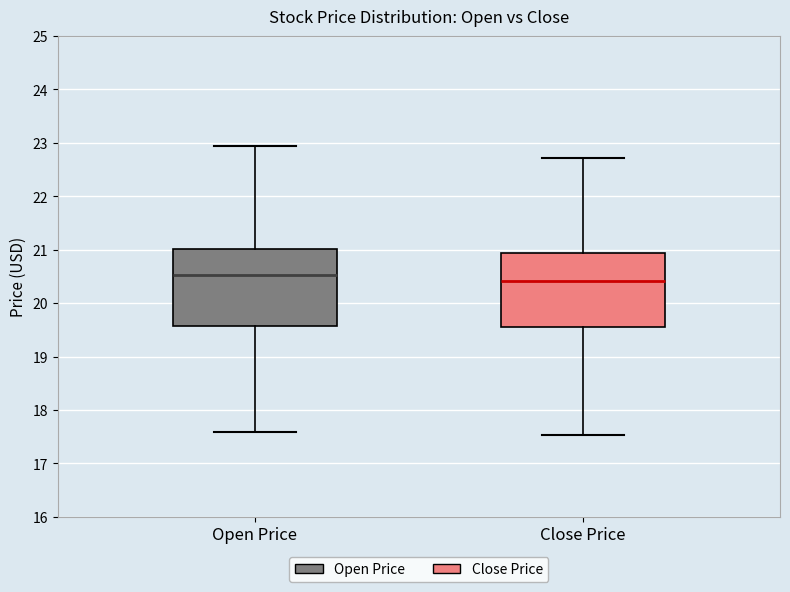

Reading left to right, read every box against the y-axis: the position of its median line, the range the box covers, and the ends of its whiskers. The values are not printed on the chart, so give them approximately, as read against the axis.

Open Price: median 20.5, box 19.6 to 21.0, whiskers 17.6 to 23.0
Close Price: median 20.4, box 19.6 to 20.9, whiskers 17.5 to 22.7